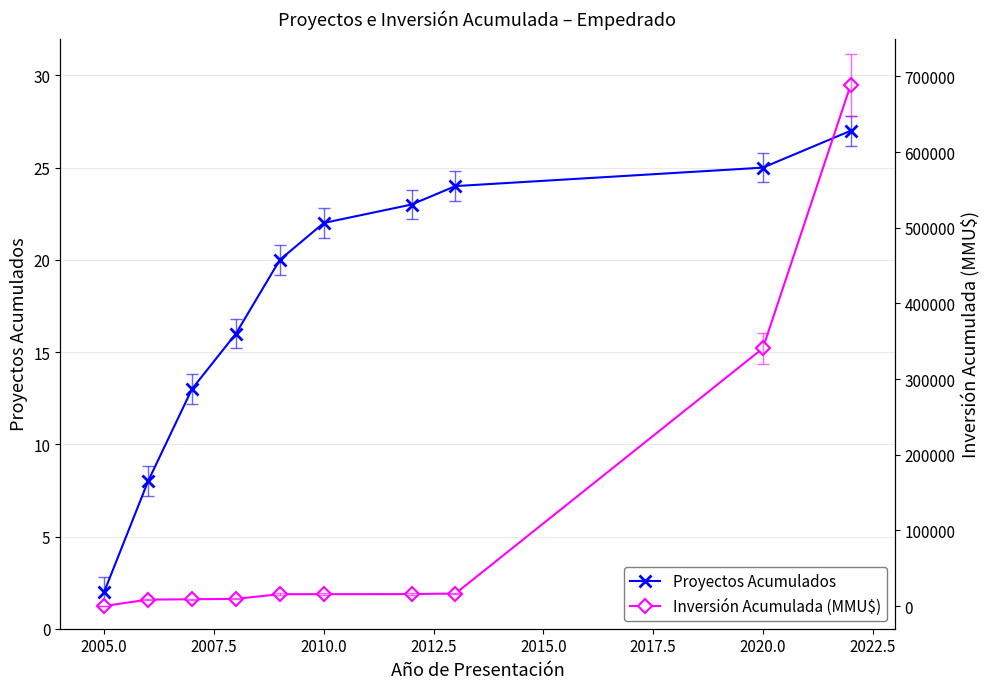

Which series has the largest range (max minus min)?

Inversión Acumulada (MMU$)